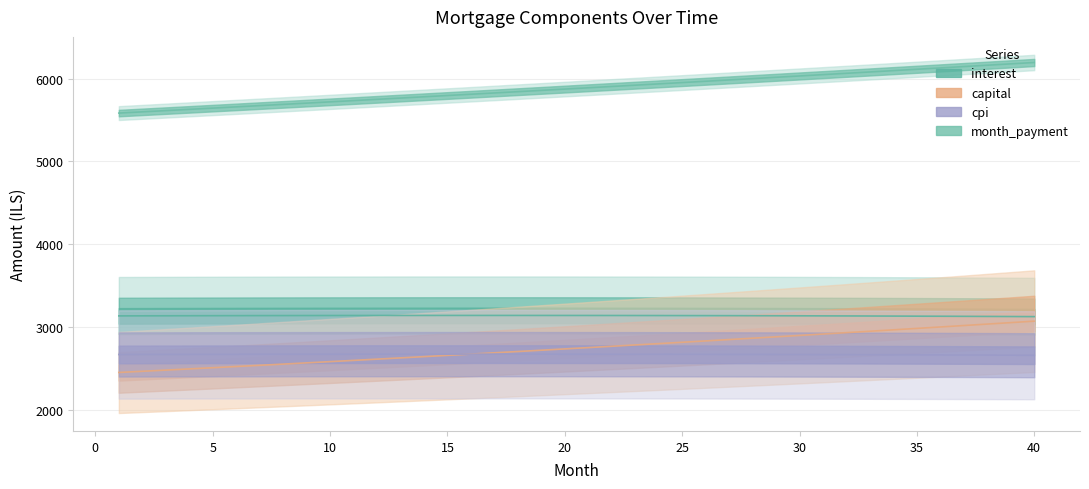

What value does the cpi series have at 14?

2671.3